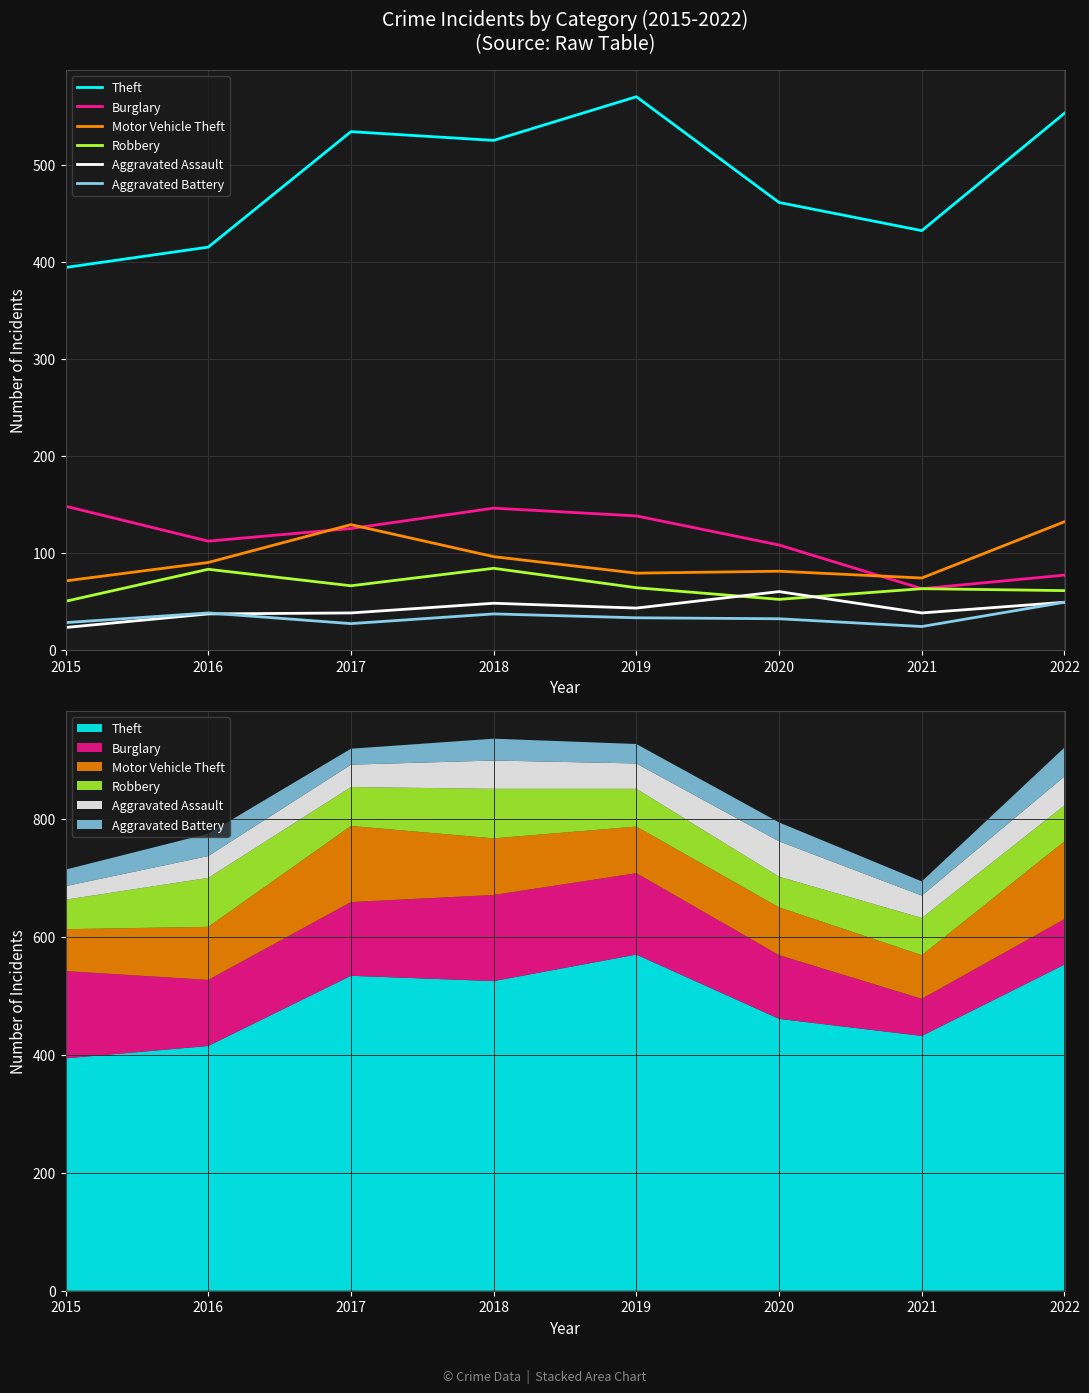

What is the difference between the maximum and minimum values in the Aggravated Assault series?

37